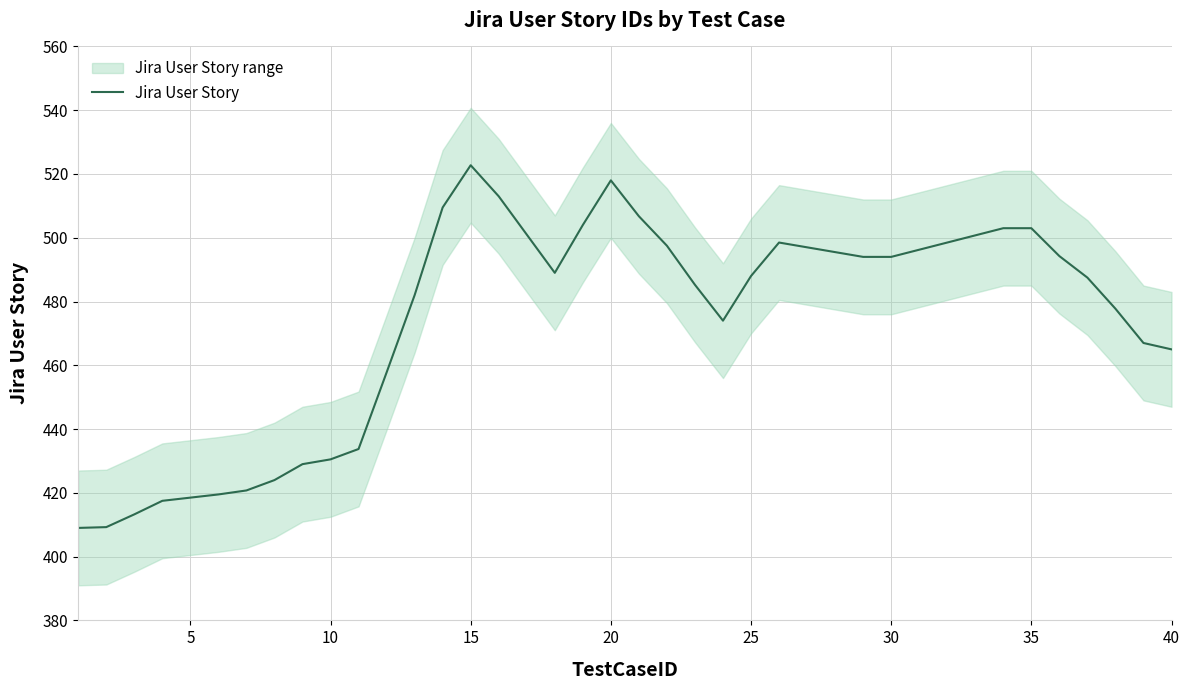

How many points are higher than both their immediate neighbors (excluding endpoints)?

3